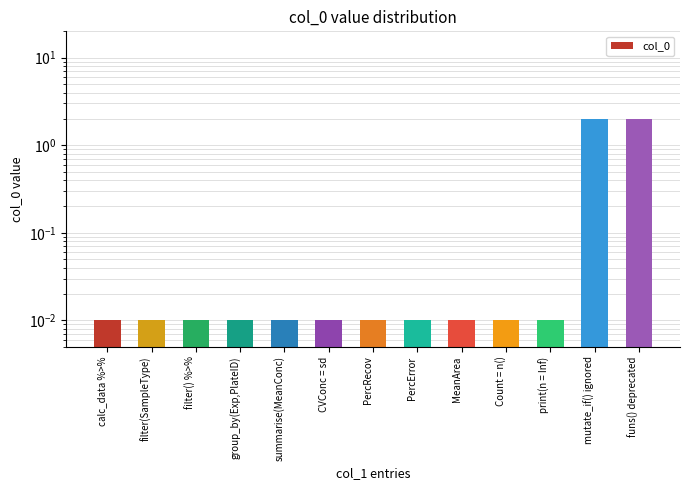

Count the number of data series in this chart.

1